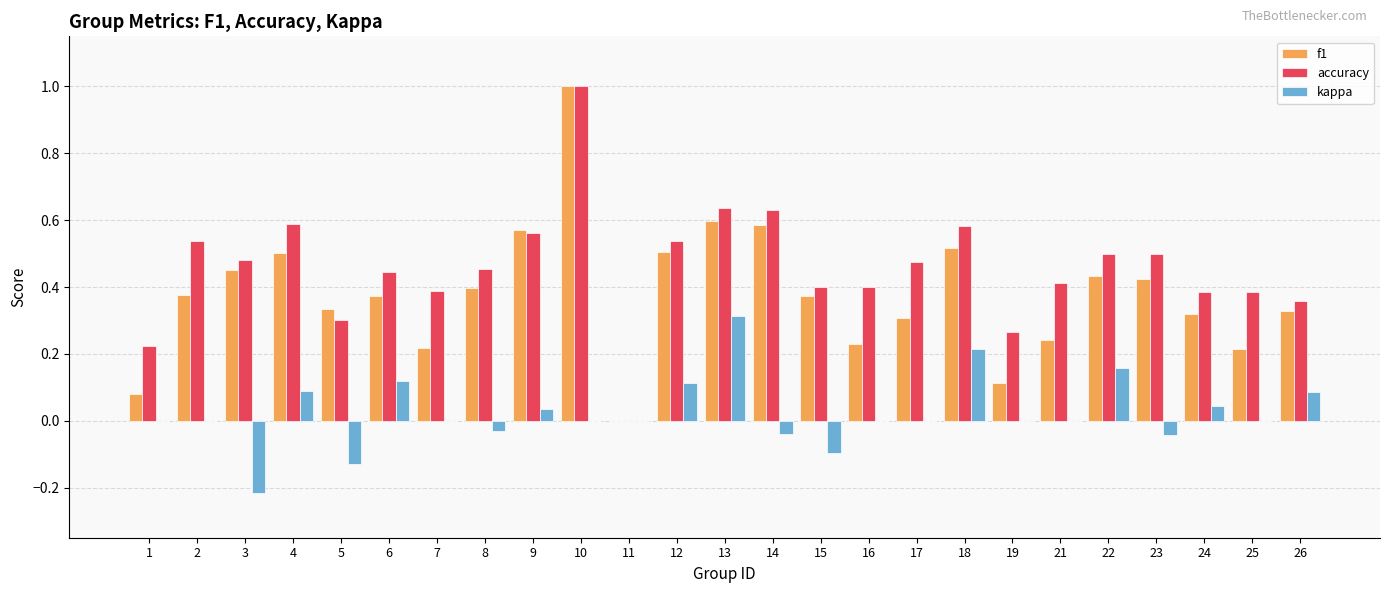

How many positive values does the accuracy series have?

24